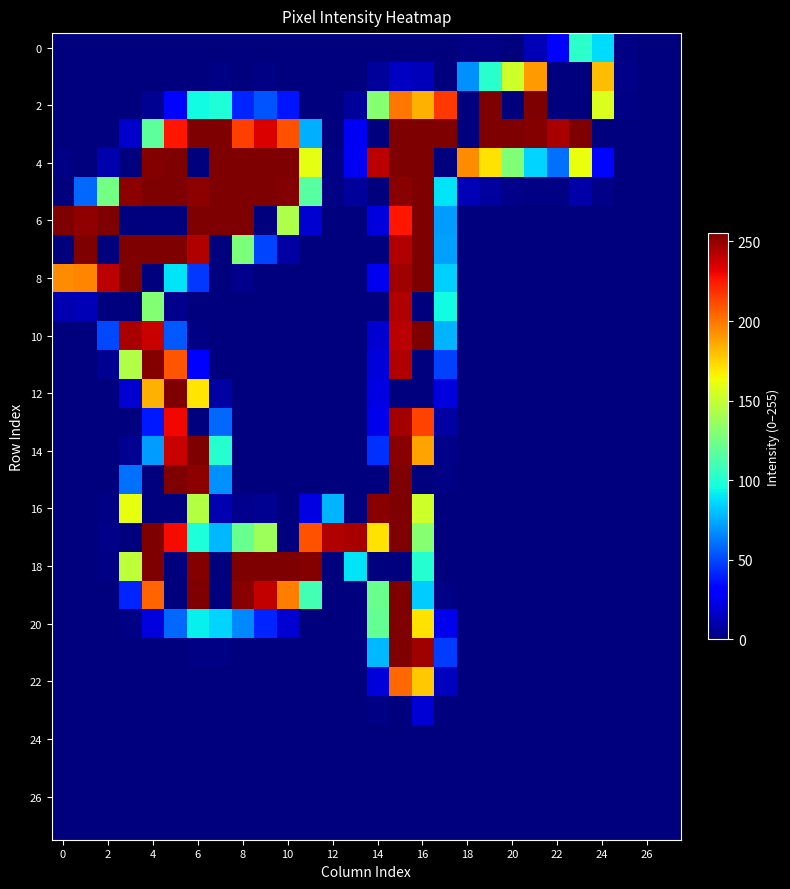

Which category has the highest value across all series?

19